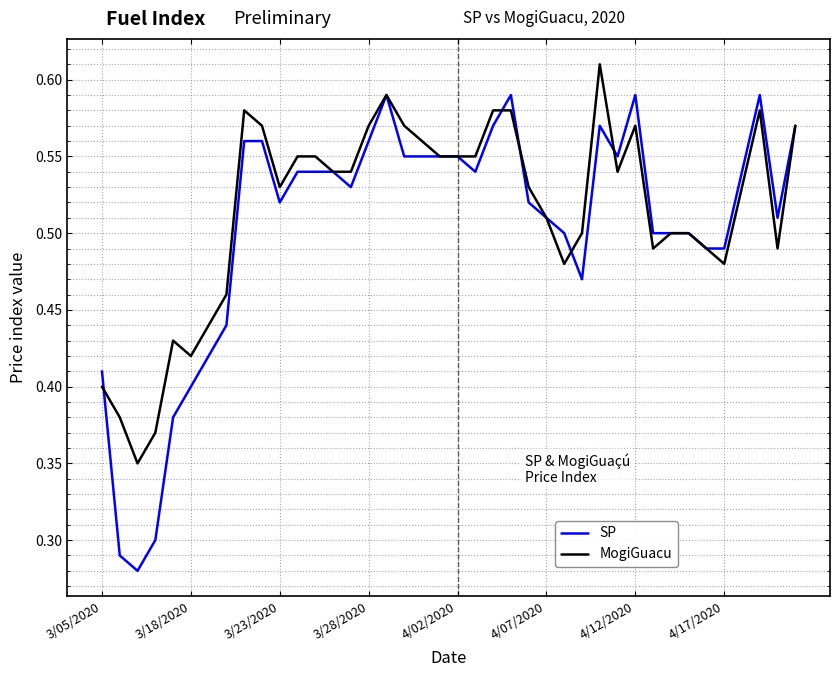

Which series has the largest range (max minus min)?

SP